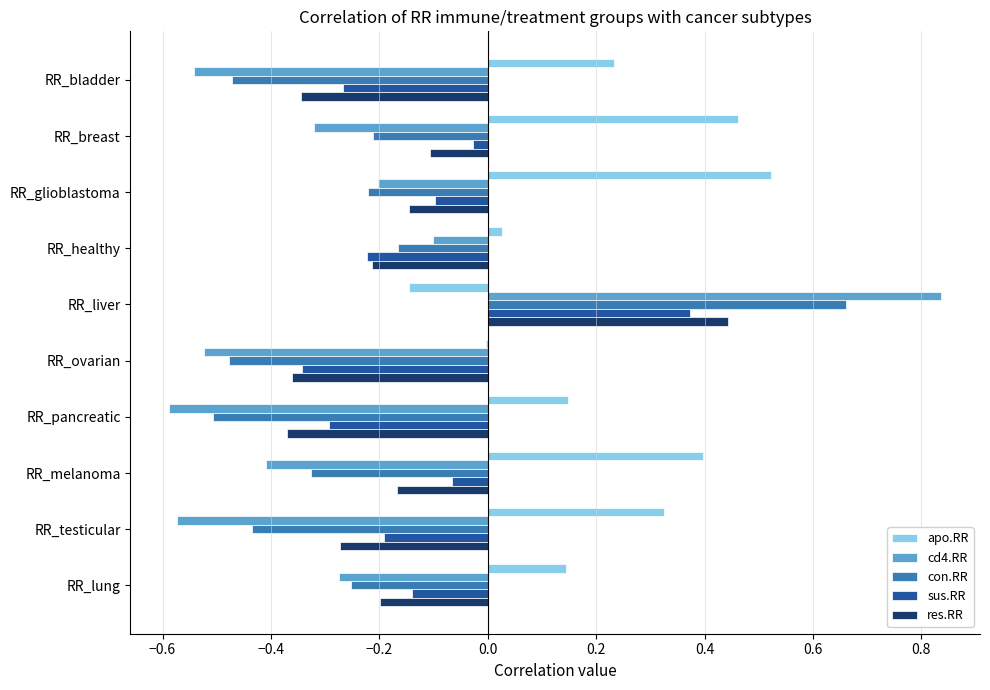

The value of res.RR at RR_bladder is -0.2. True or false?

False